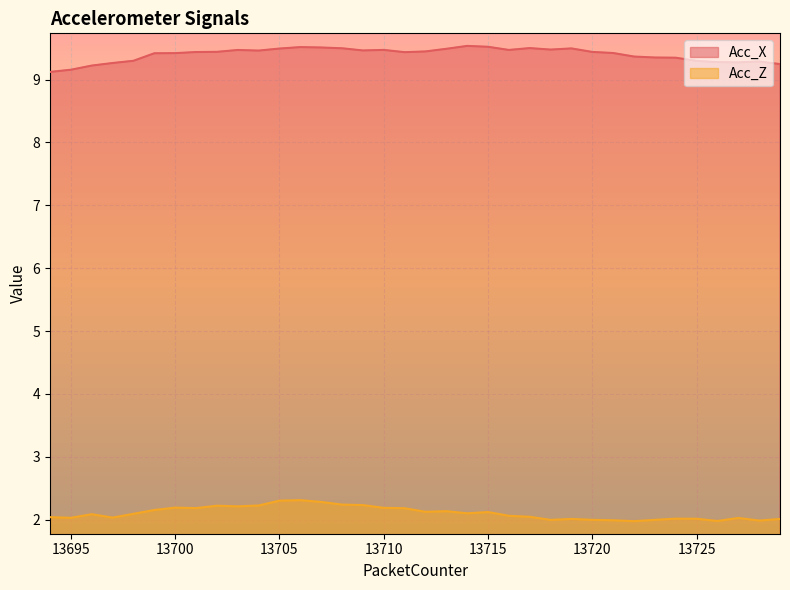

At which label does Acc_X reach its minimum?

13694